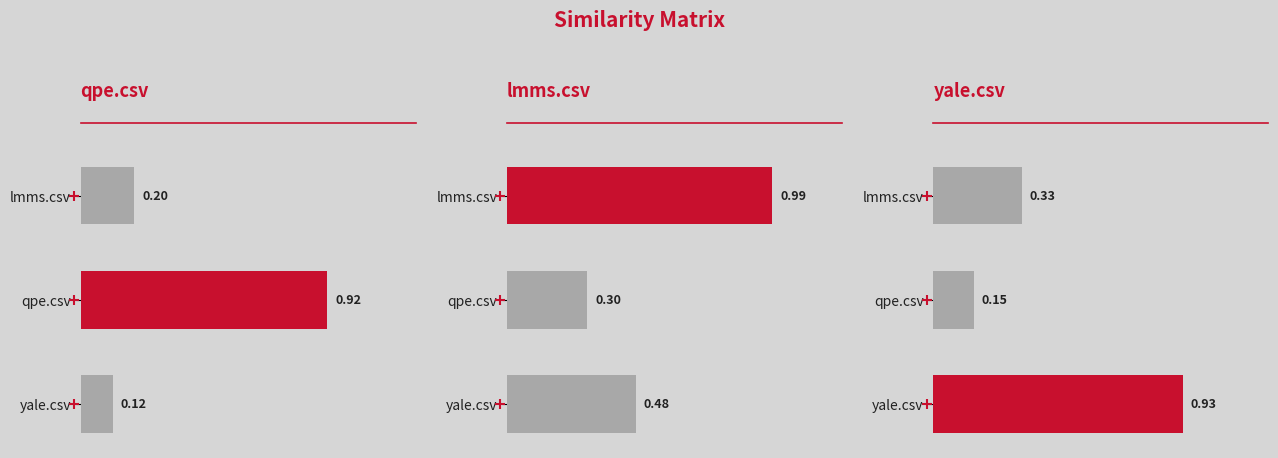

What is the difference between the yale.csv values at lmms.csv and yale.csv?

0.6